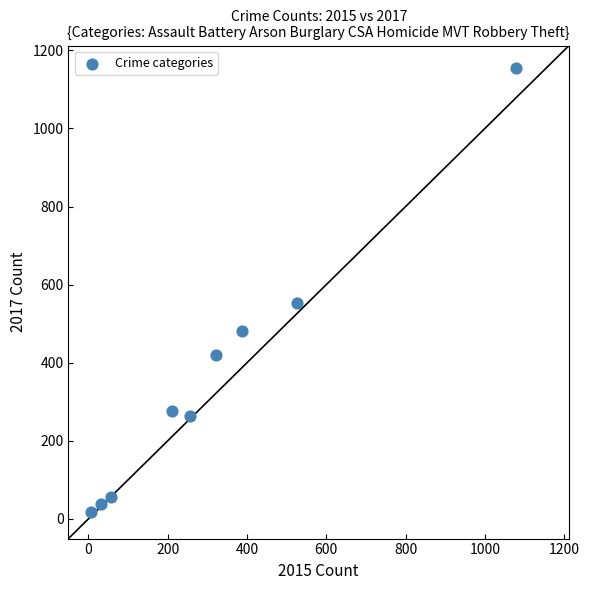

What Y value in the scatter plot is closest to 586?

553